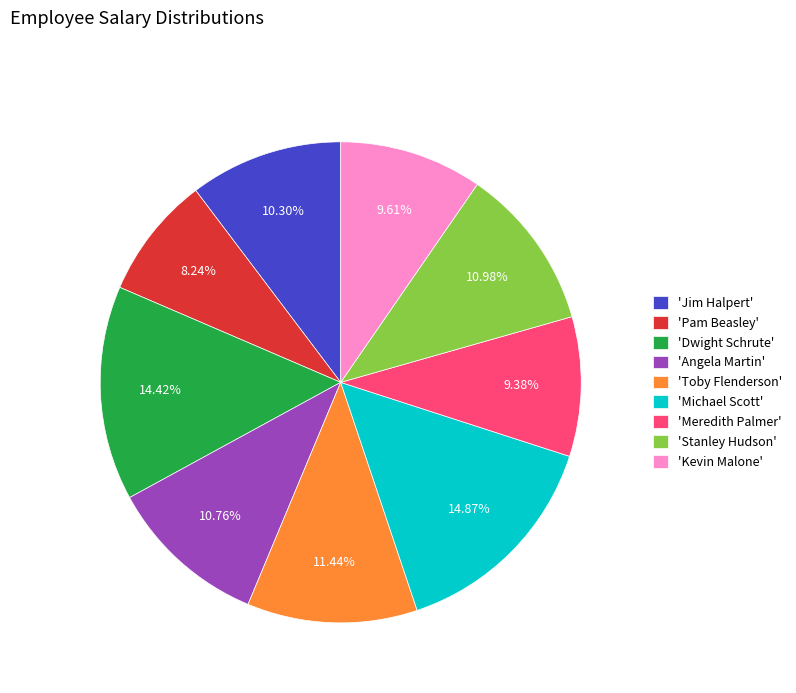

Does any single category account for the majority?

No